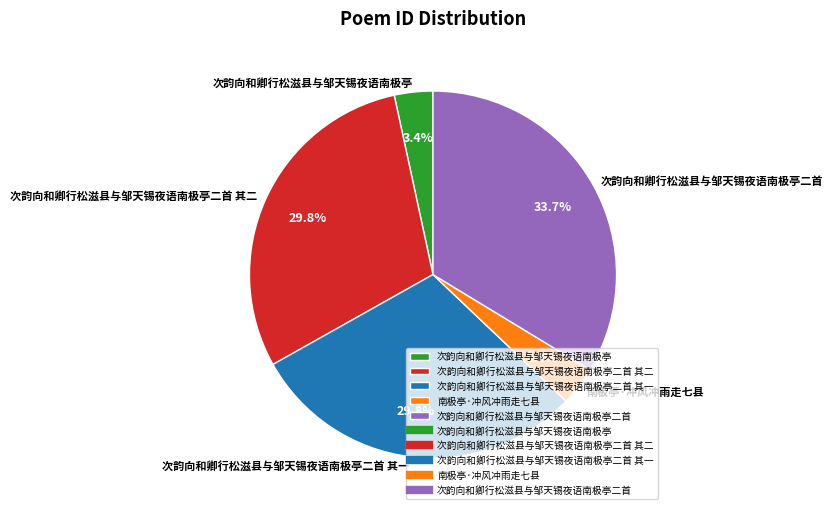

How many segments does this pie chart have?

5